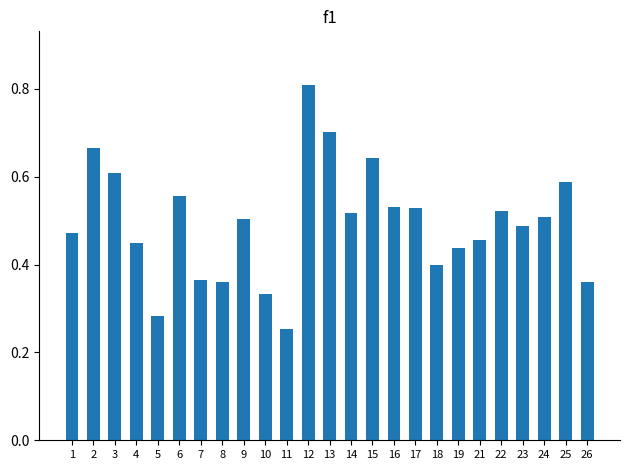

True or false: the data shows 0.3 at 4.

False